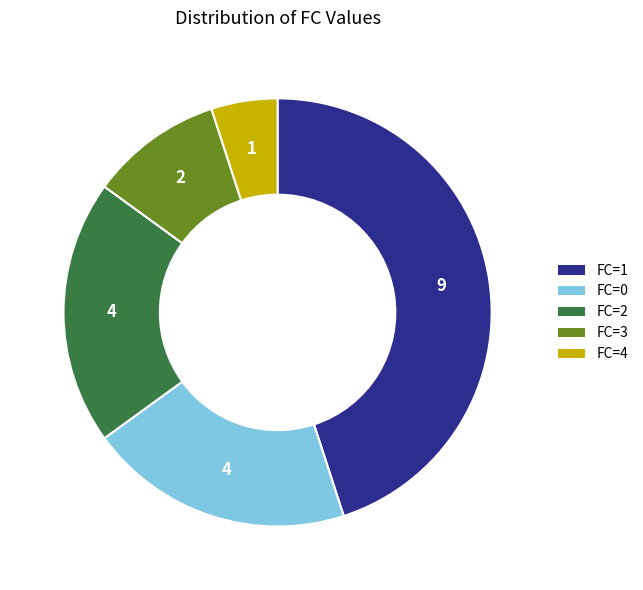

Do FC=2 and FC=1 together represent more than half of the pie?

Yes